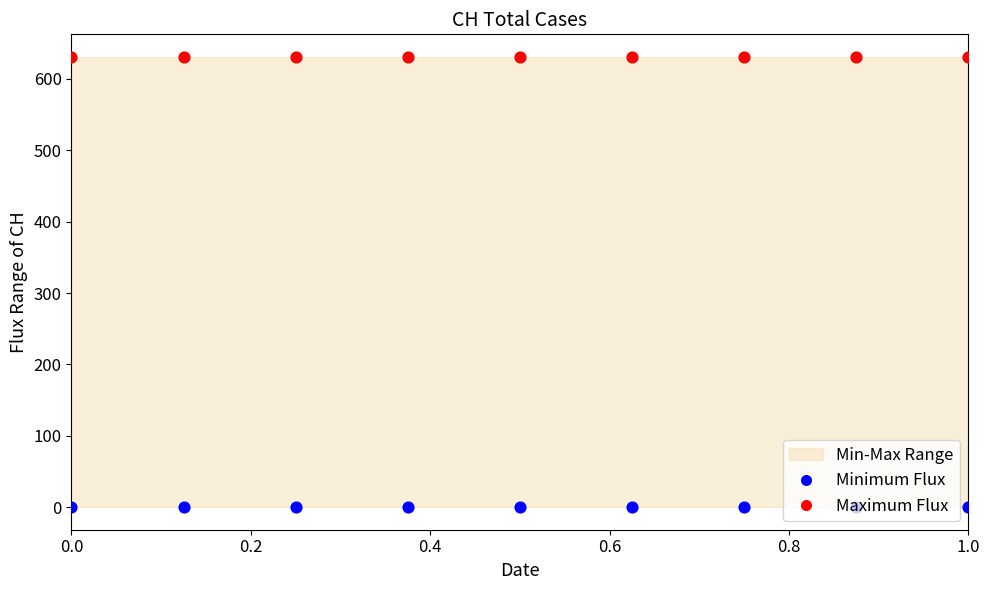

What is the total value across all series at 1.0?

631